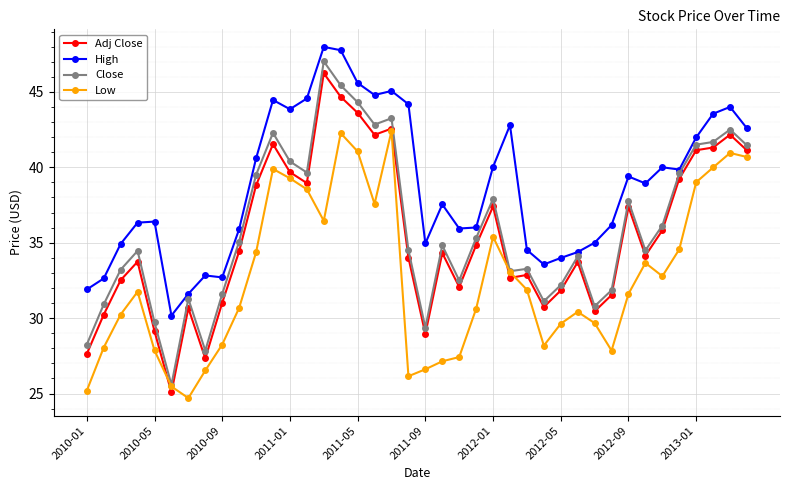

List the series in order of their peak value, lowest first.

Low, Adj Close, Close, High